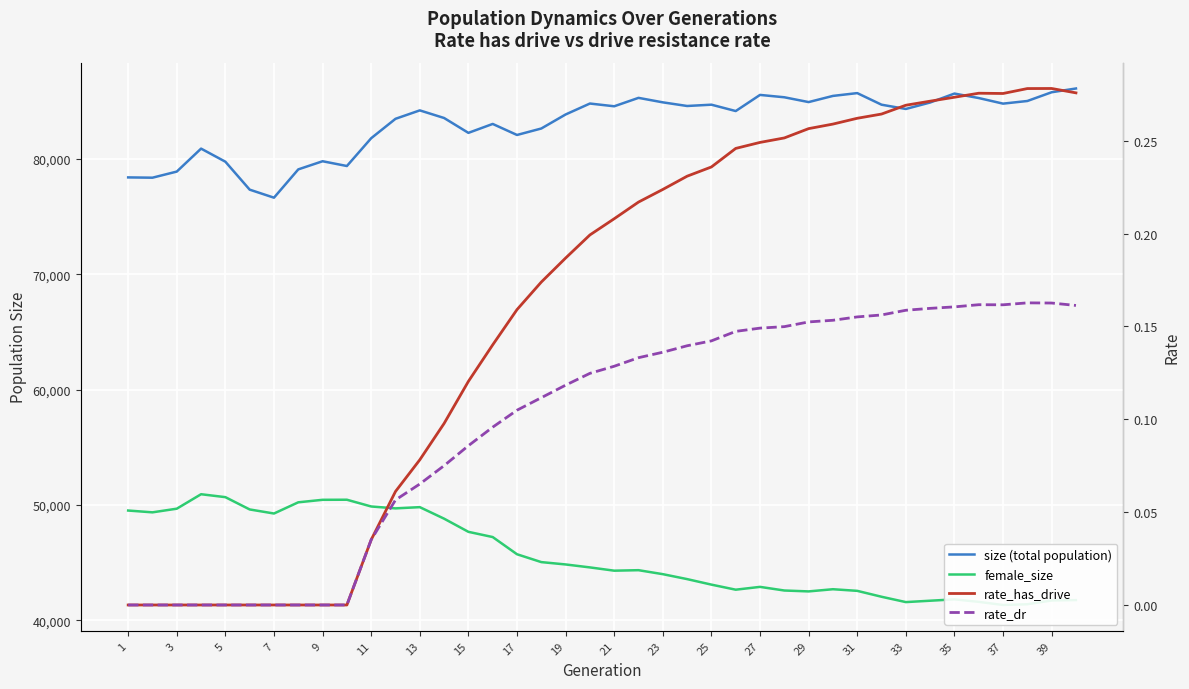

Is the value of size (total population) at 30 greater than the value of rate_has_drive at 33?

Yes